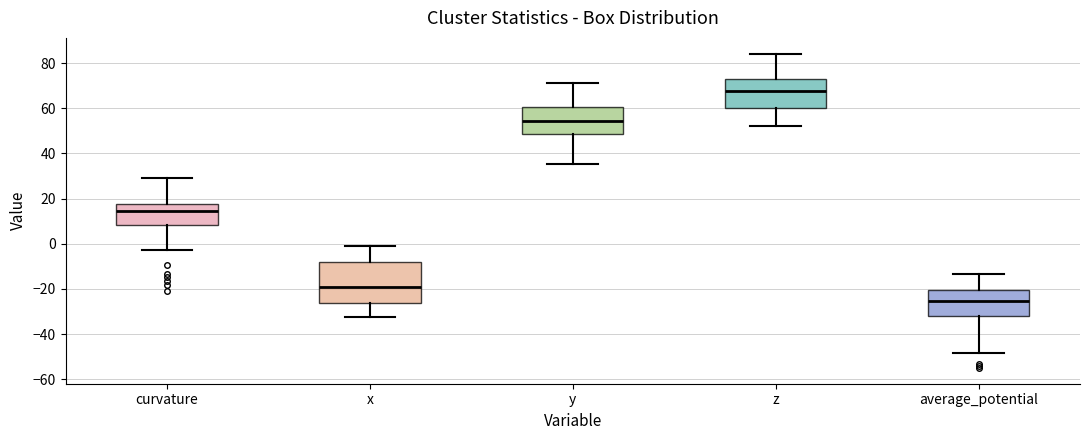

Which box has the highest median line?

z